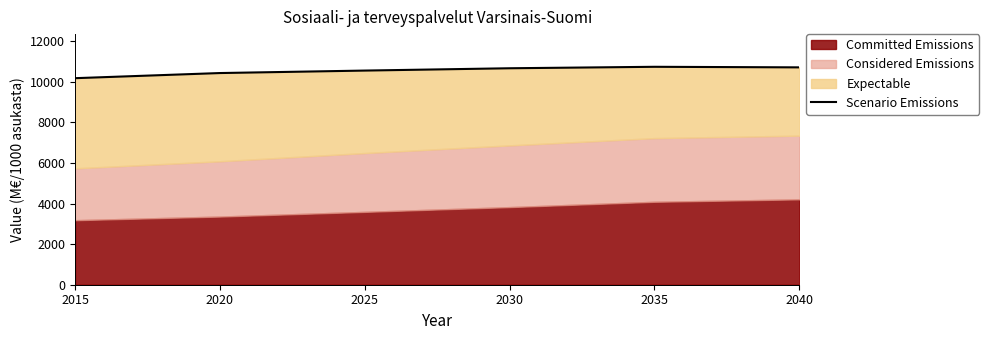

List the labels in order of value, largest first.

2035, 2040, 2030, 2025, 2020, 2015